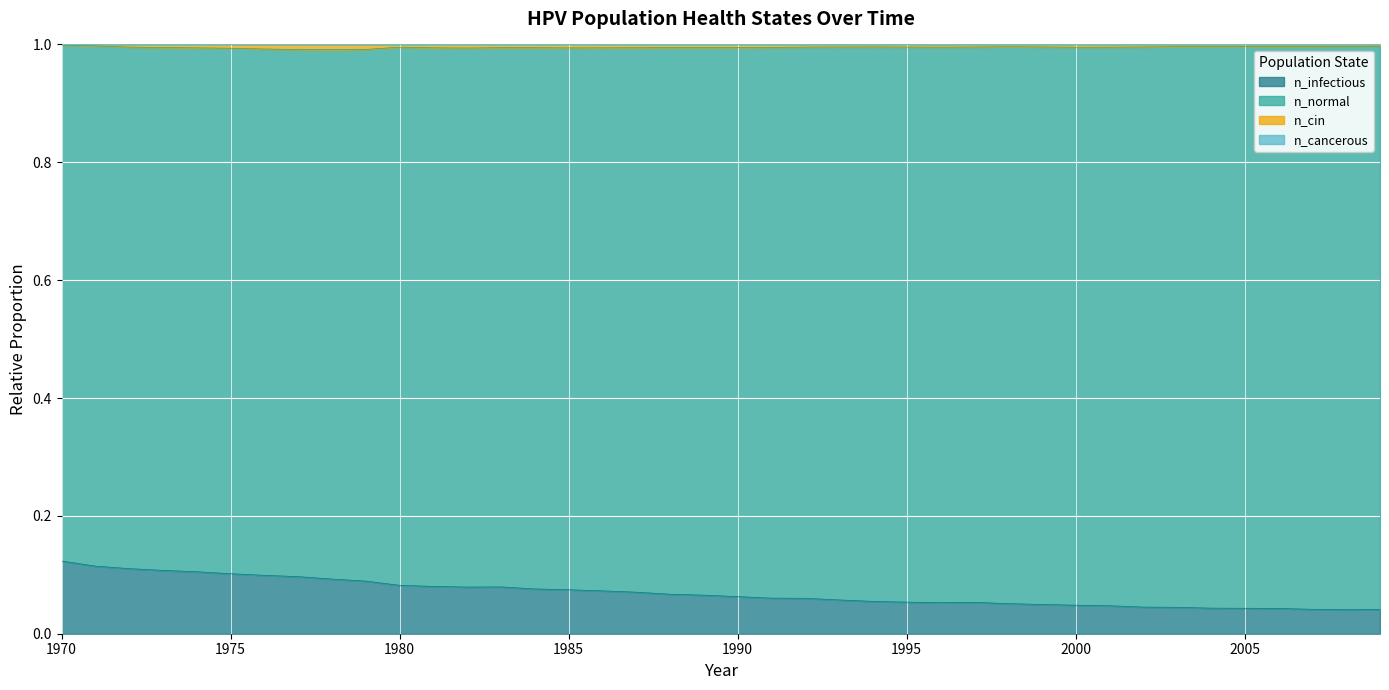

What is the maximum value shown in the chart?

1.0